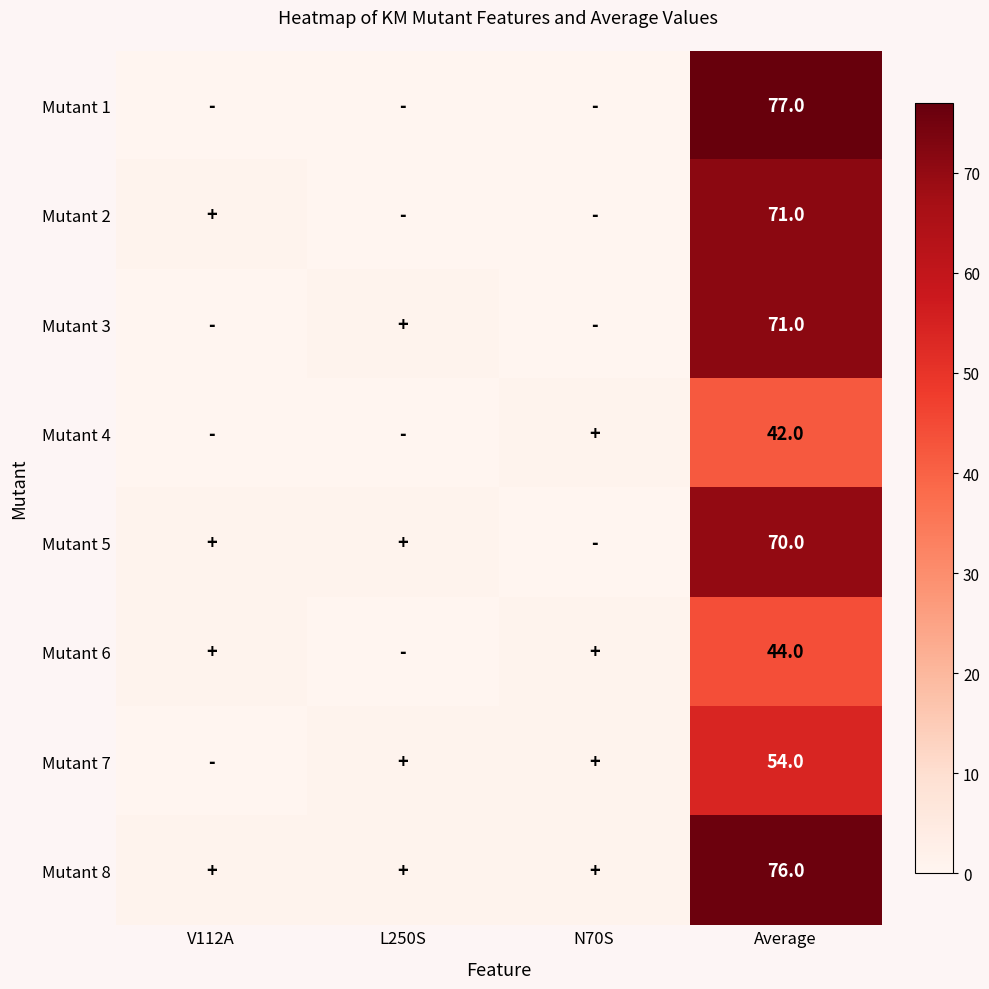

What is the total value across all series at V112A?

4